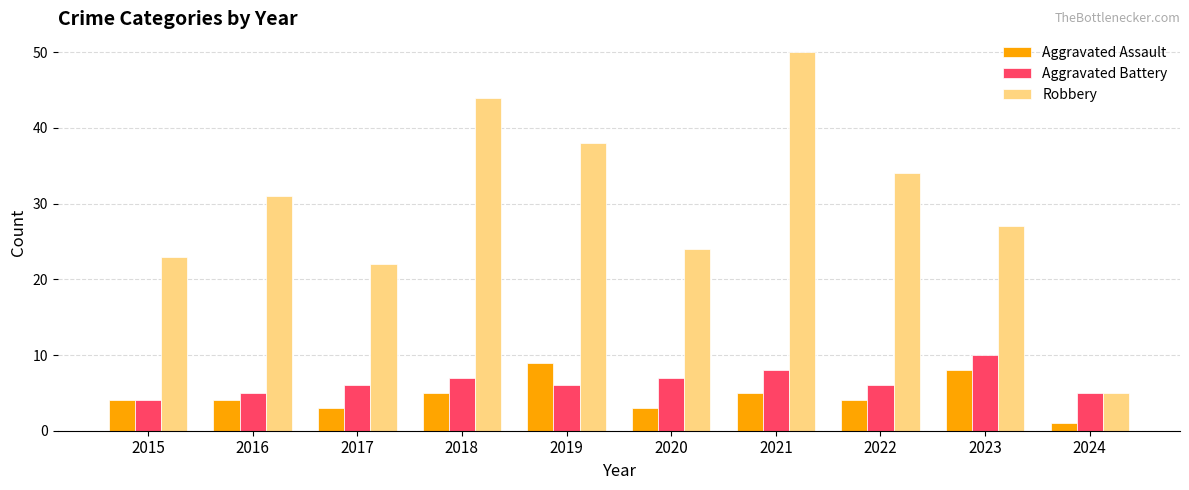

The value of Robbery at 2021 is 85. True or false?

False